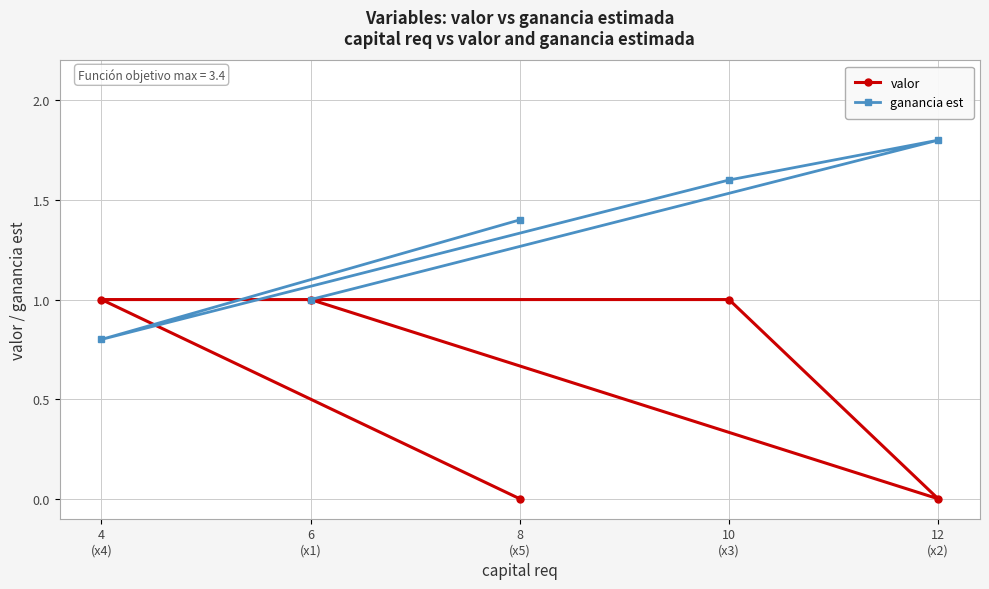

Is this an area chart (filled region under the line)?

No